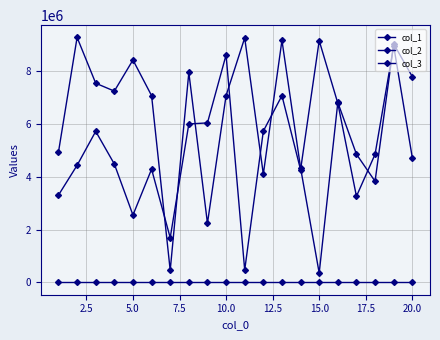

Does the chart have visible grid lines?

Yes